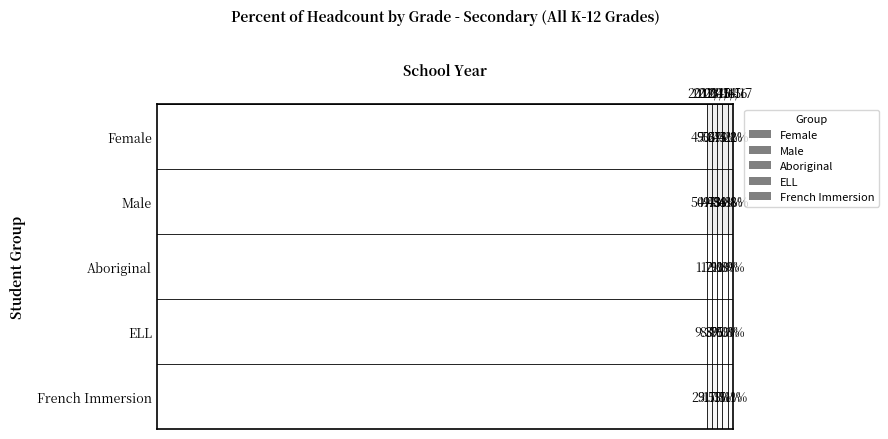

What is the difference between the maximum and second lowest values in the Female series?

2.8